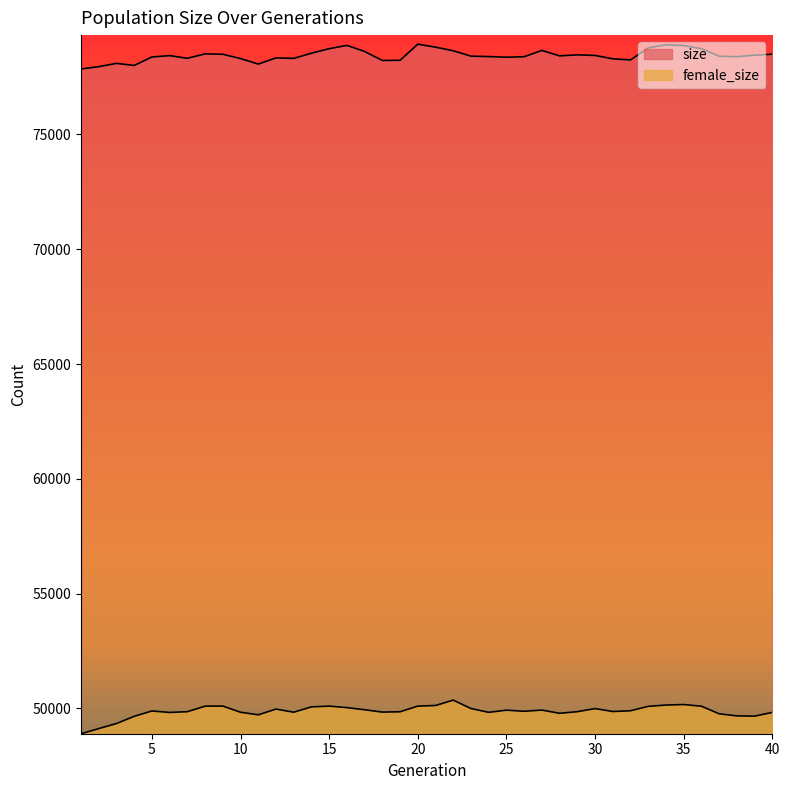

At which category does size reach its first local valley?

4